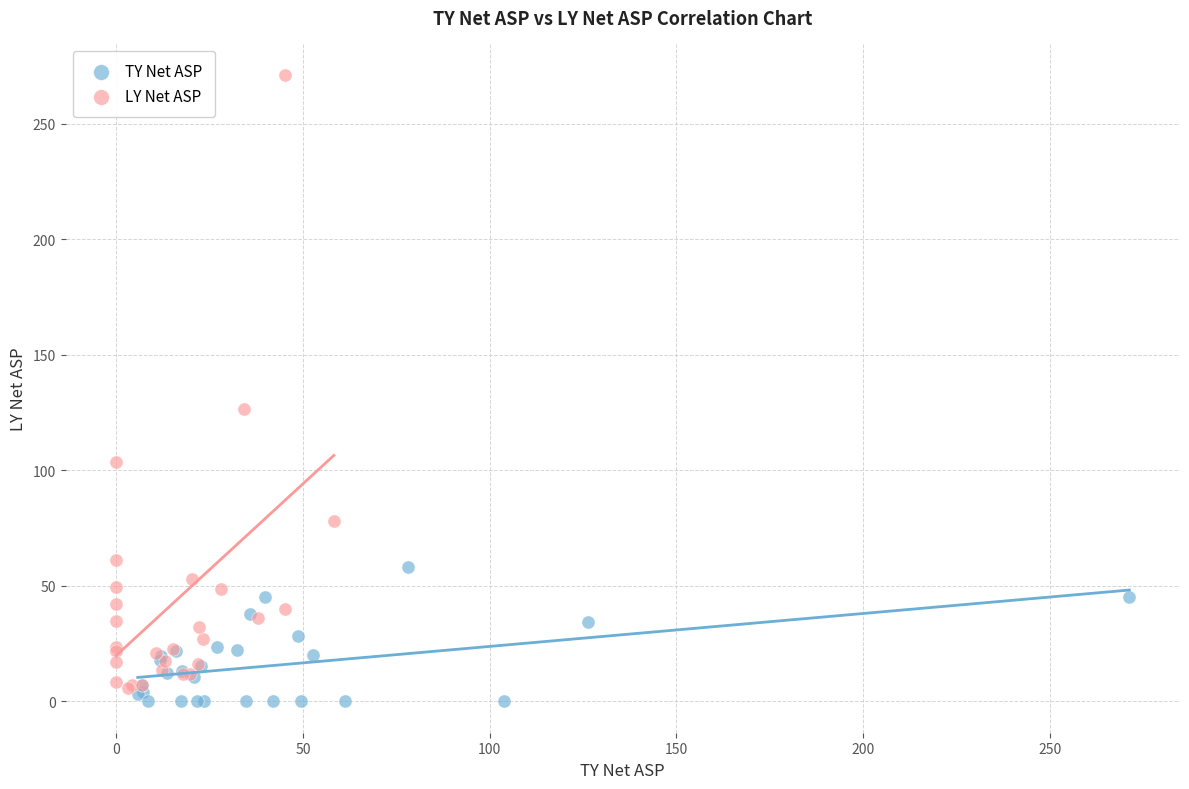

Which series contains the highest Y value?

LY Net ASP